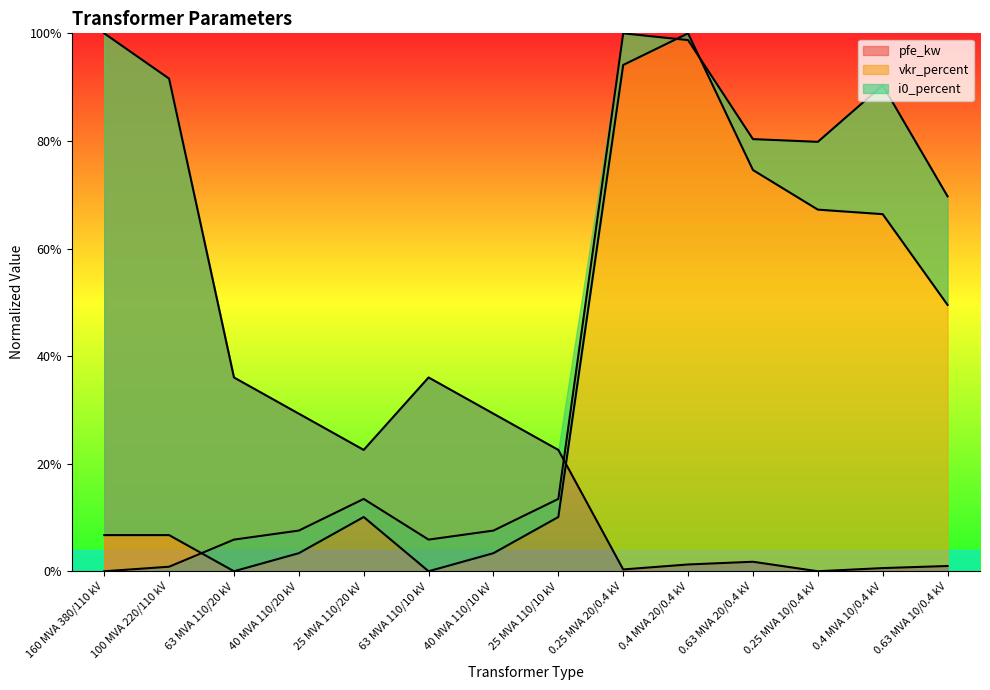

Count the number of categories in the chart.

14